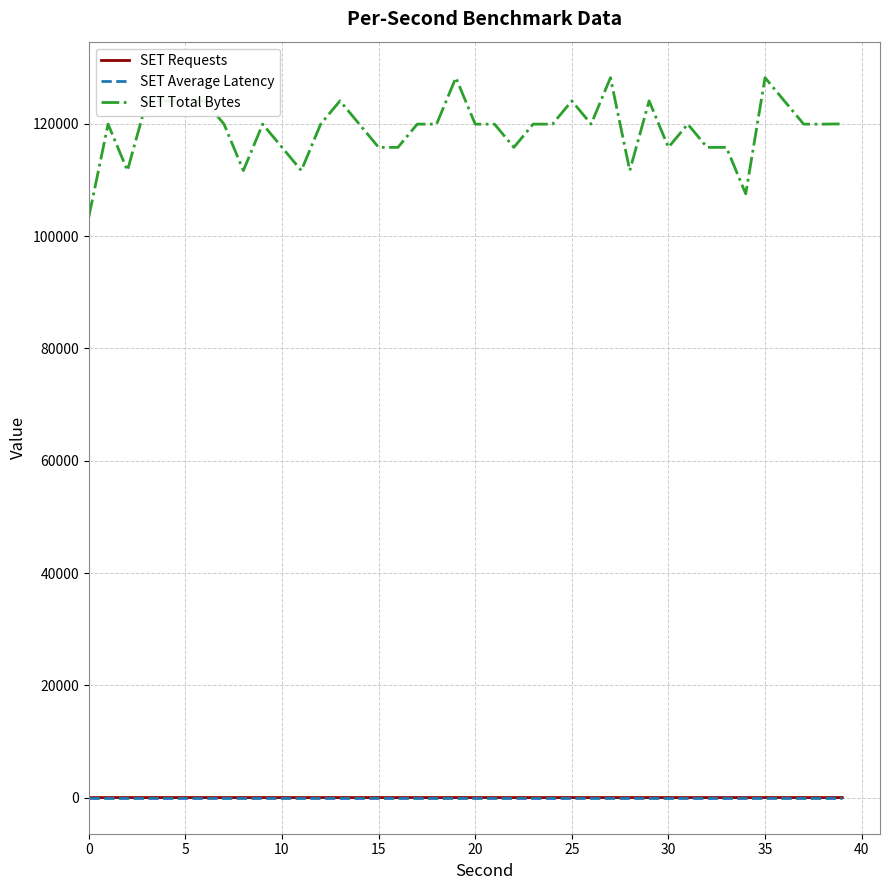

Which series has the largest range (max minus min)?

SET Total Bytes